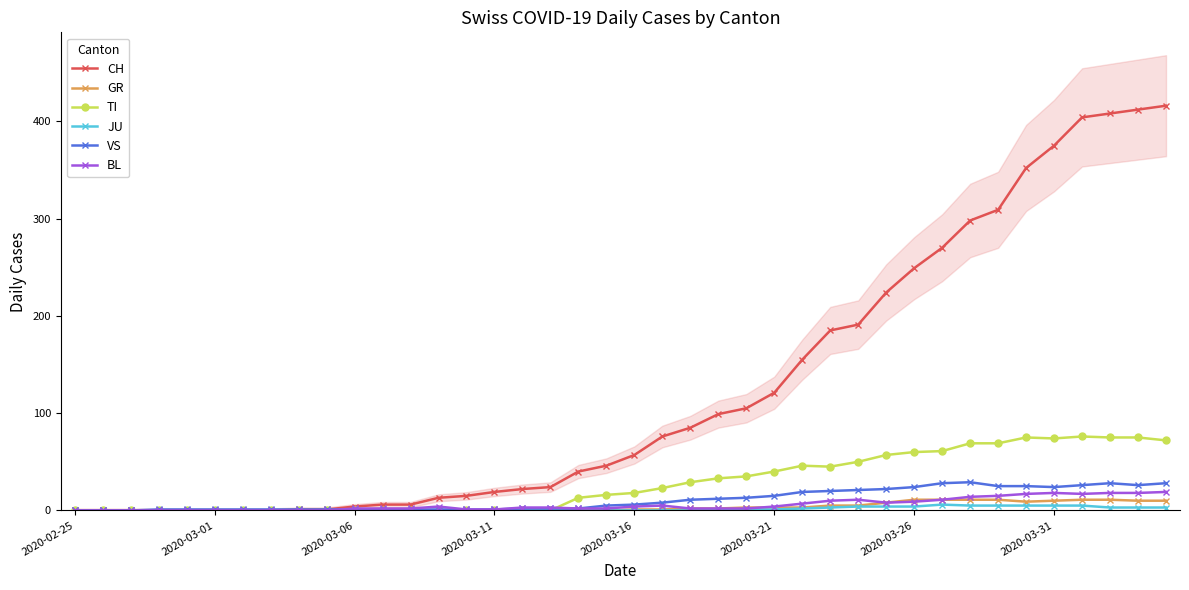

True or false: JU and CH cross at least once.

False